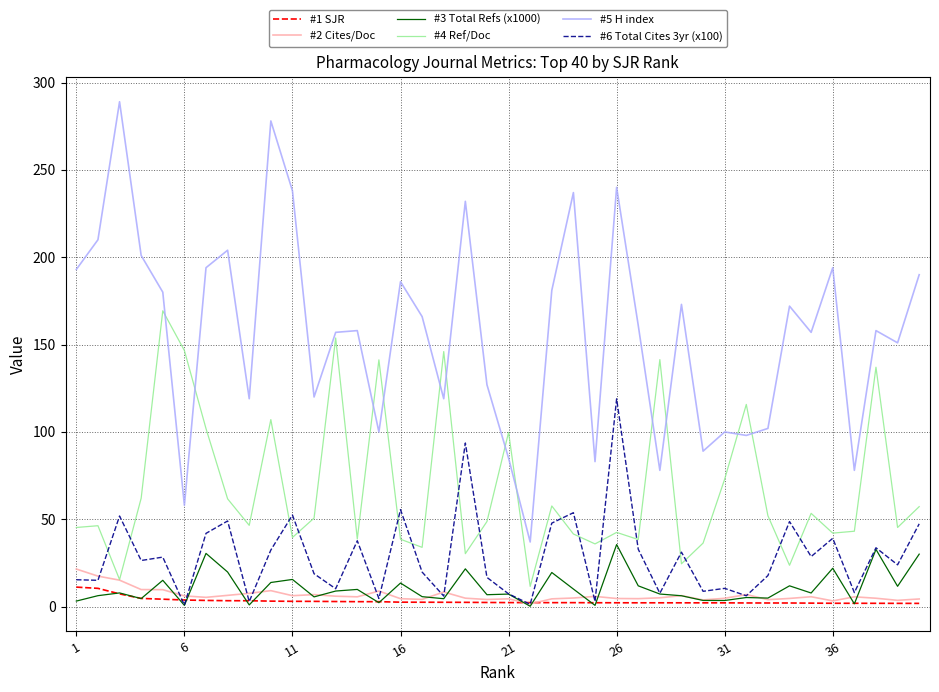

Which series has the largest total across all categories?

#5 H index